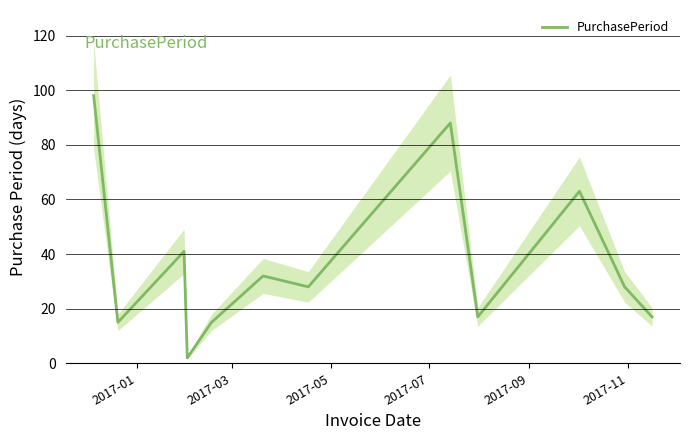

Is it true that the value at 2017-09 is 6?

False